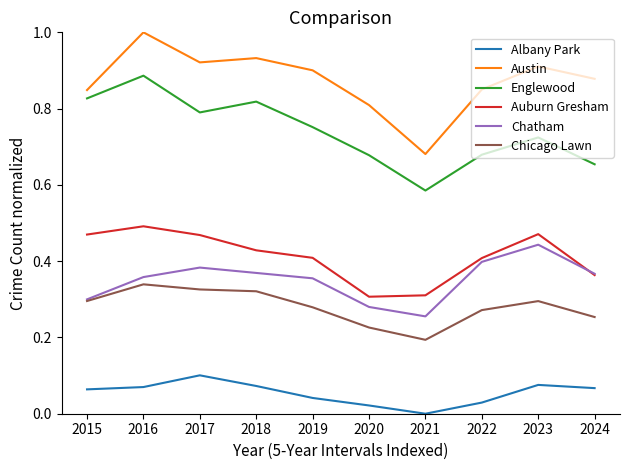

Rank the series at 2017 from lowest to highest value.

Albany Park, Chicago Lawn, Chatham, Auburn Gresham, Englewood, Austin